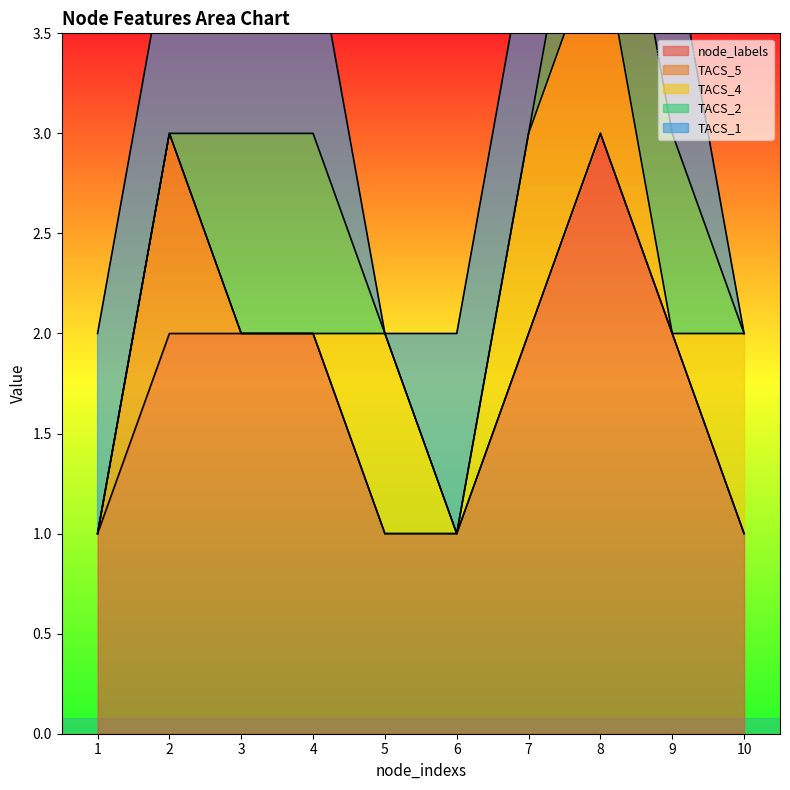

True or false: node_labels and TACS_1 intersect in this chart.

False